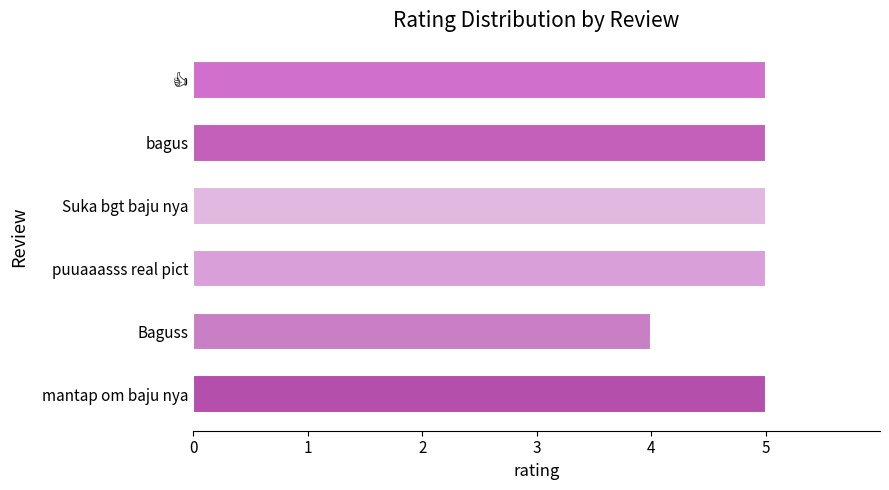

Is it true that the value at bagus is 5?

True